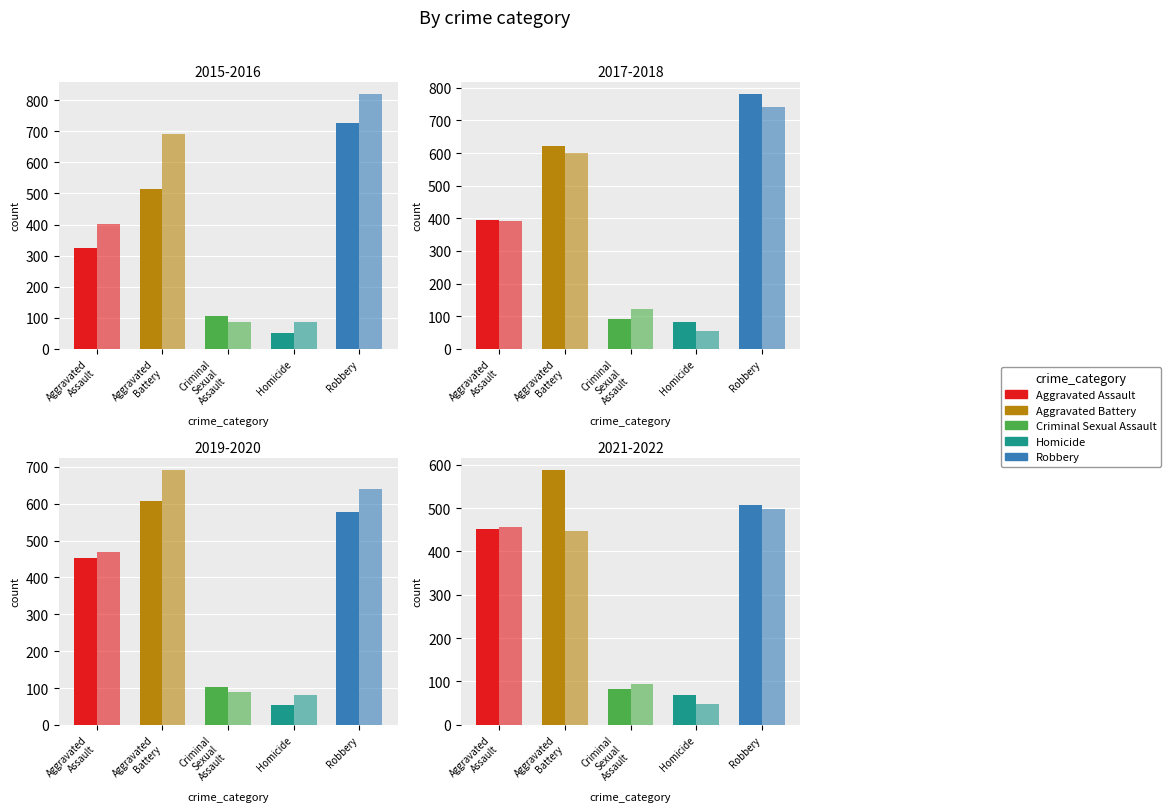

Count the number of data series in this chart.

5